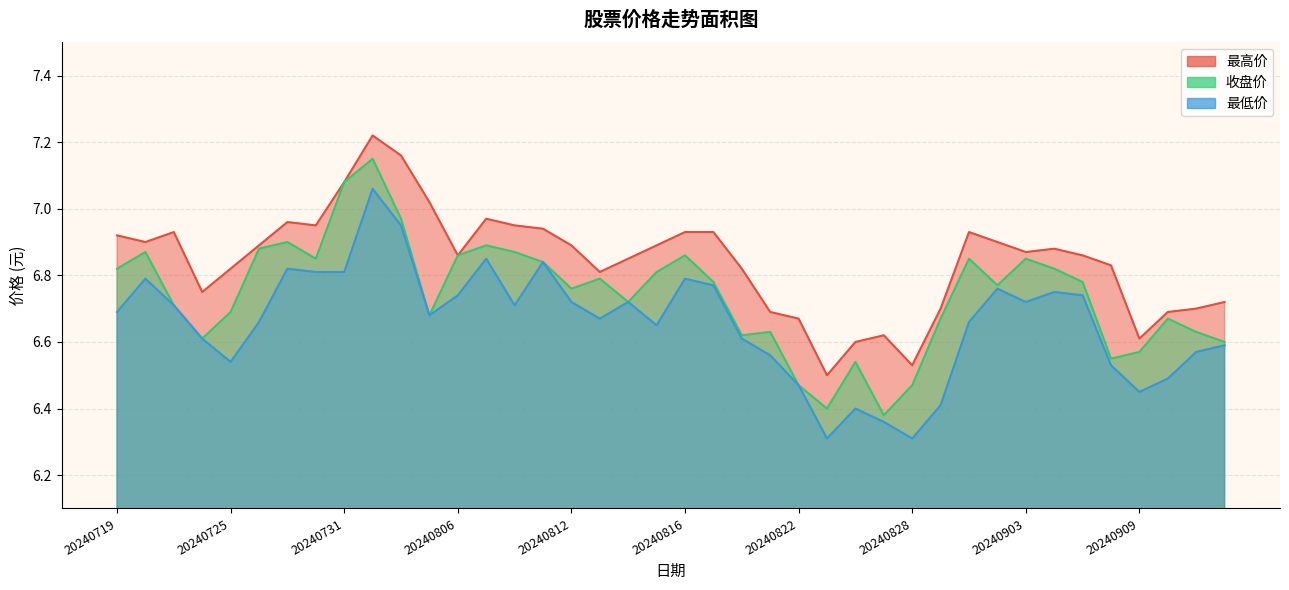

Which series has the largest total across all categories?

最高价